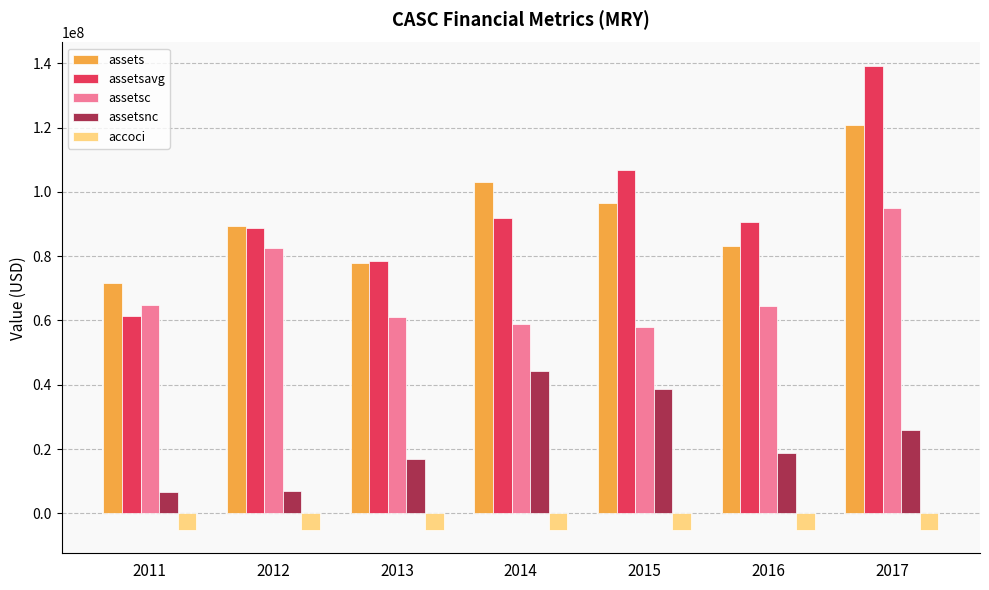

Which series has the largest range (max minus min)?

assetsavg